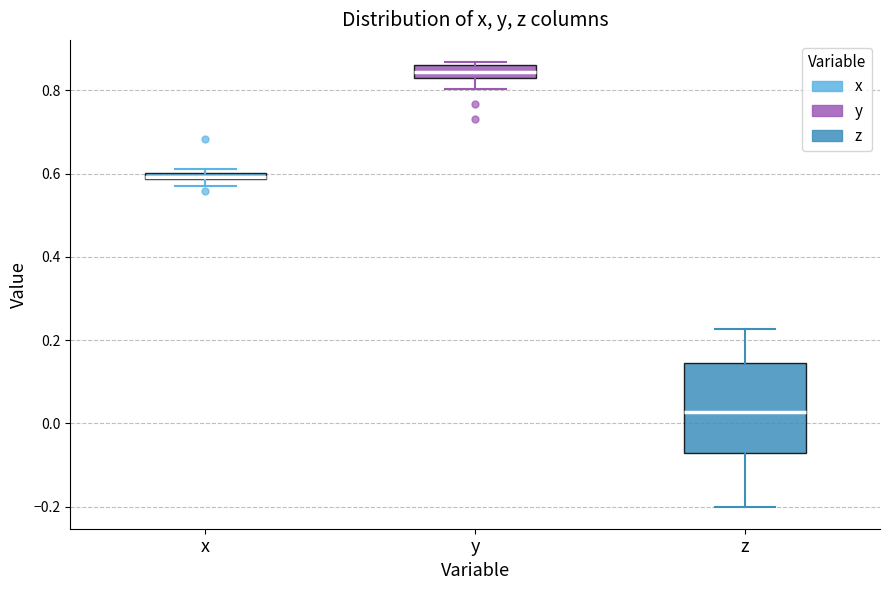

Comparing the boxes themselves (not the whiskers), which one is the tallest?

z